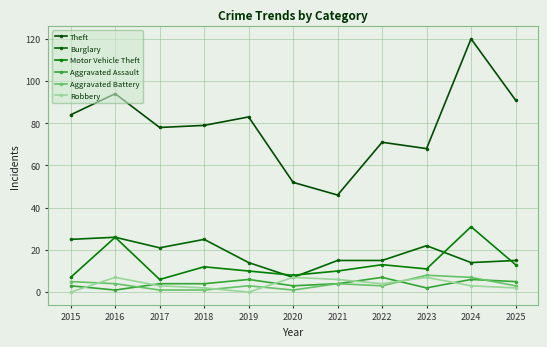

Which label corresponds to the largest value in the chart?

2024